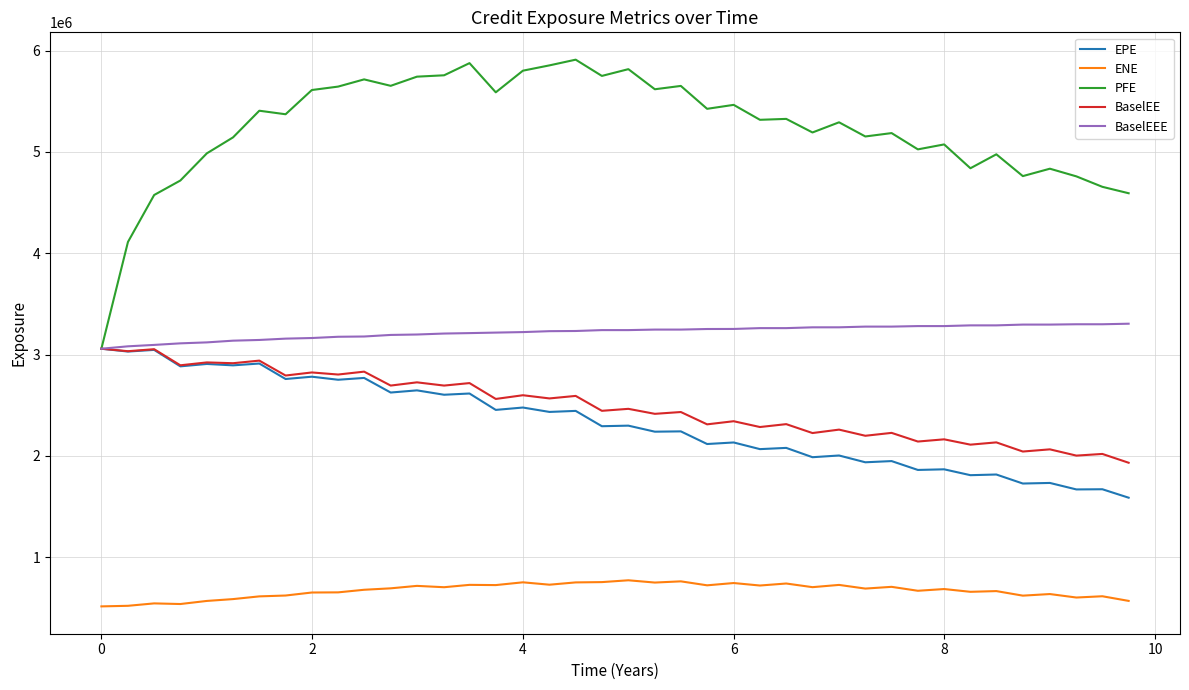

Which series has the largest total across all categories?

PFE